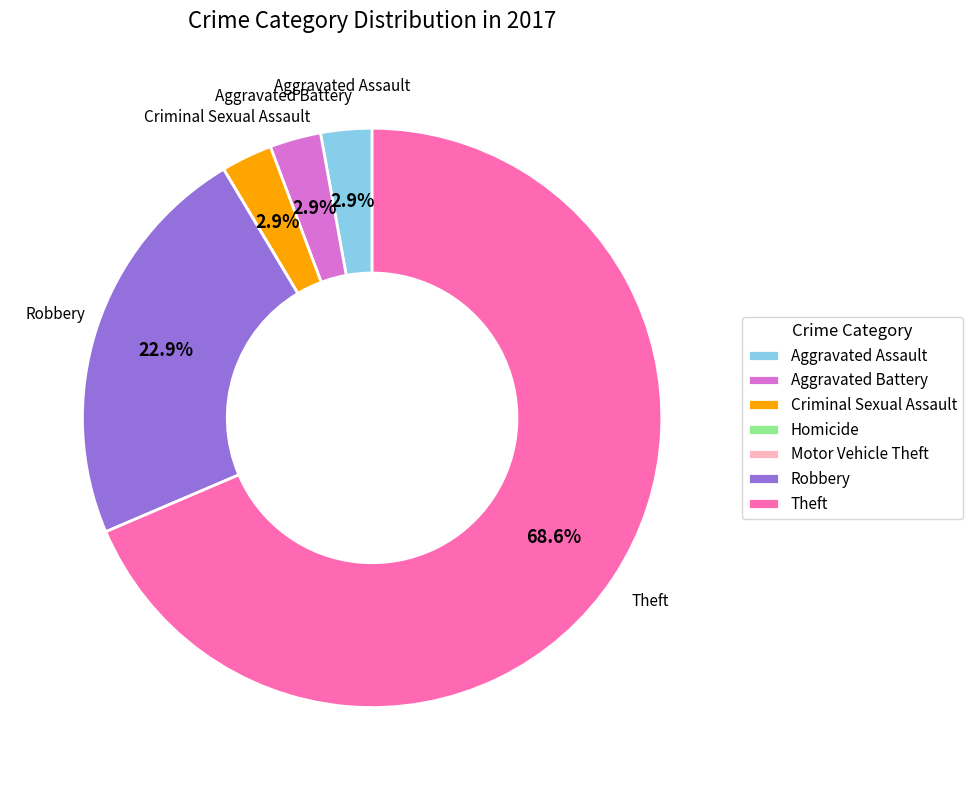

What percentage is NOT represented by Robbery?

77.1%